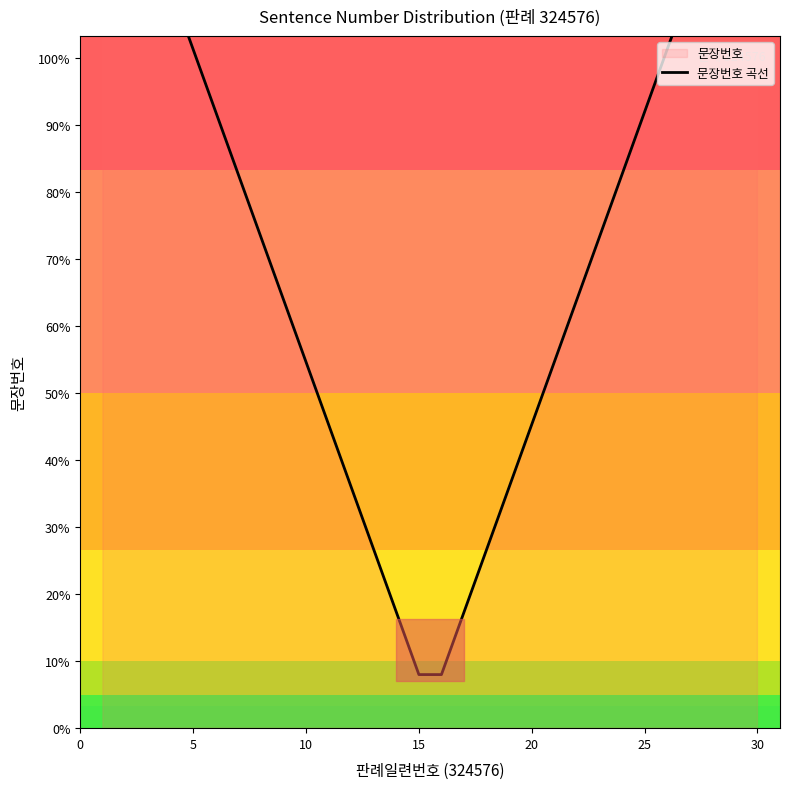

True or false: the data has more than 1 interior local peaks.

False